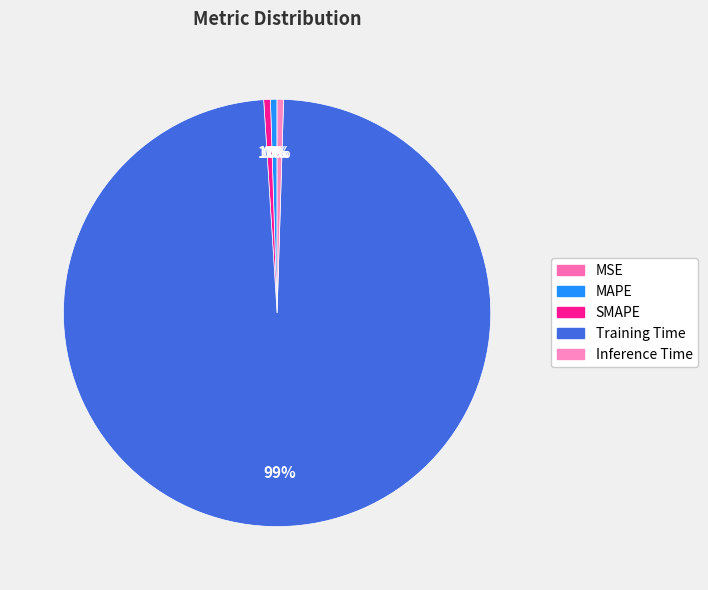

Which category has the smallest portion of the pie?

MSE